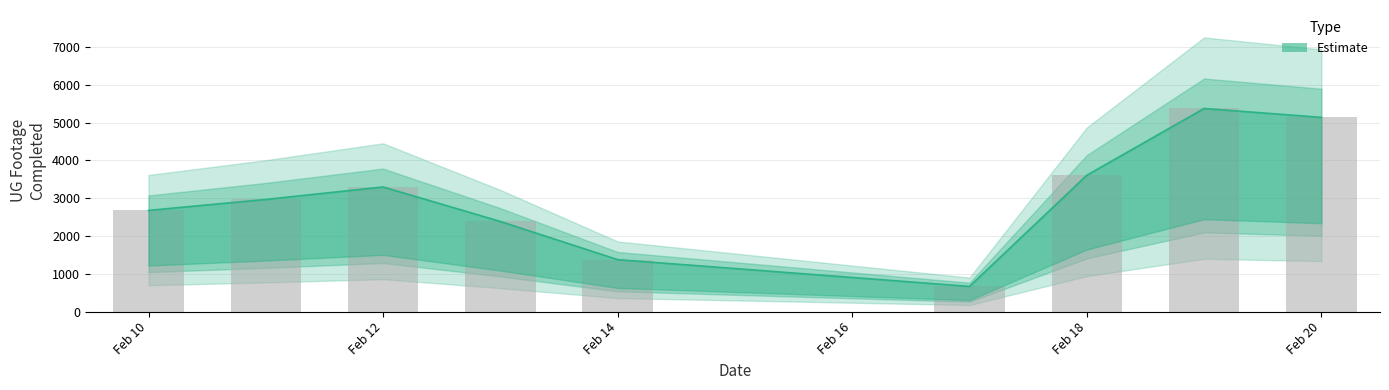

What is the smallest value displayed?

666